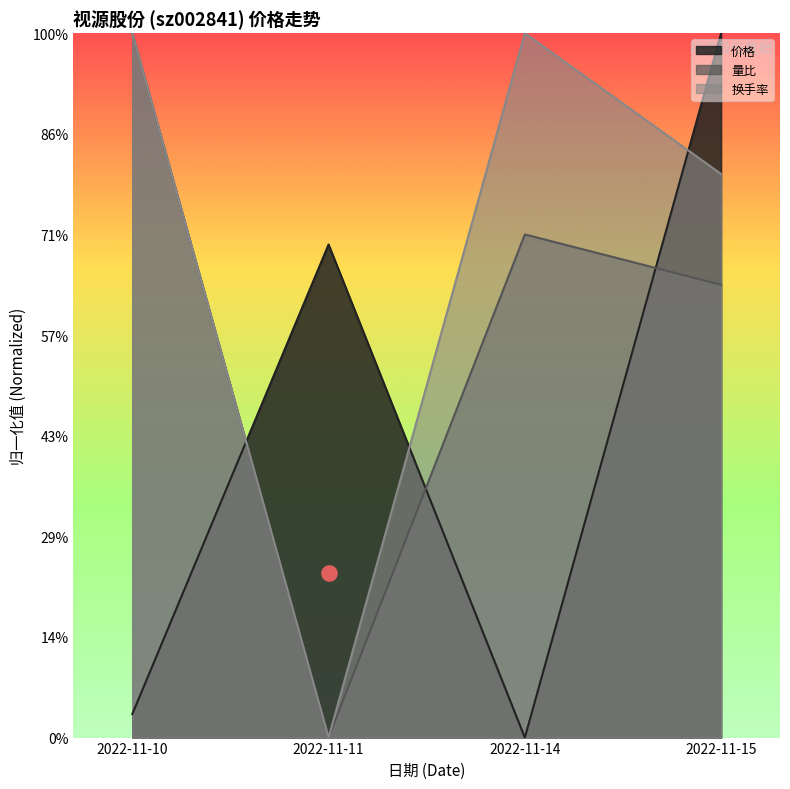

At how many categories does at least one series exceed 10?

4